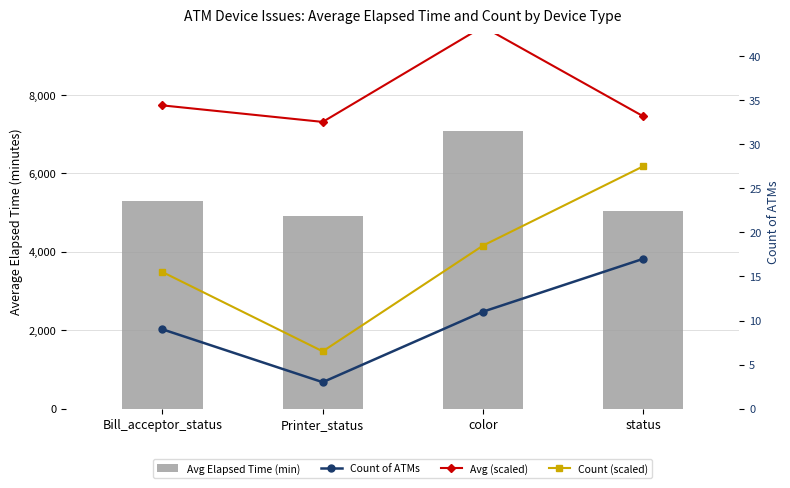

Reading left to right, list all the values displayed in this chart.

Avg Elapsed Time (min): Bill_acceptor_status=5283.0	Printer_status=4908.0	color=7071.0	status=5036.0
Count of ATMs: Bill_acceptor_status=9.0	Printer_status=3.0	color=11.0	status=17.0
Avg (scaled): Bill_acceptor_status=34.4	Printer_status=32.5	color=43.4	status=33.2
Count (scaled): Bill_acceptor_status=15.5	Printer_status=6.5	color=18.5	status=27.5